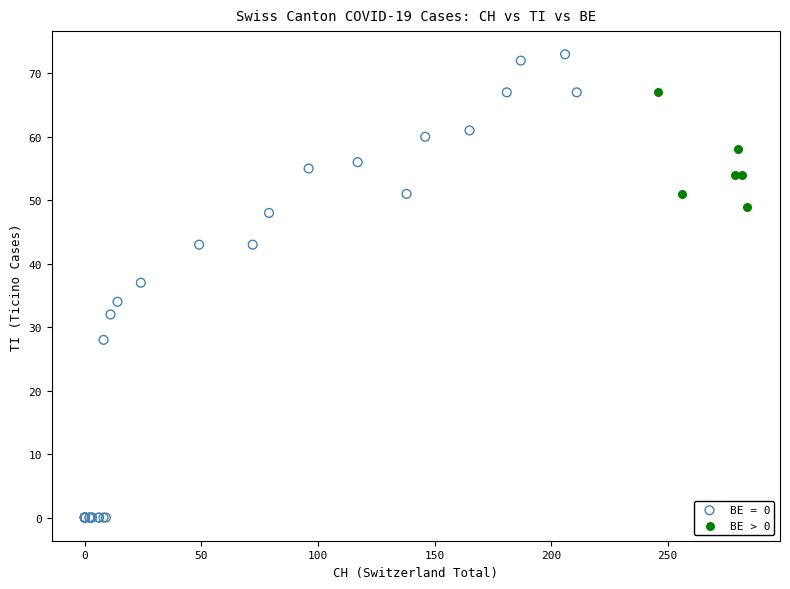

Which series reaches the maximum Y coordinate?

BE = 0